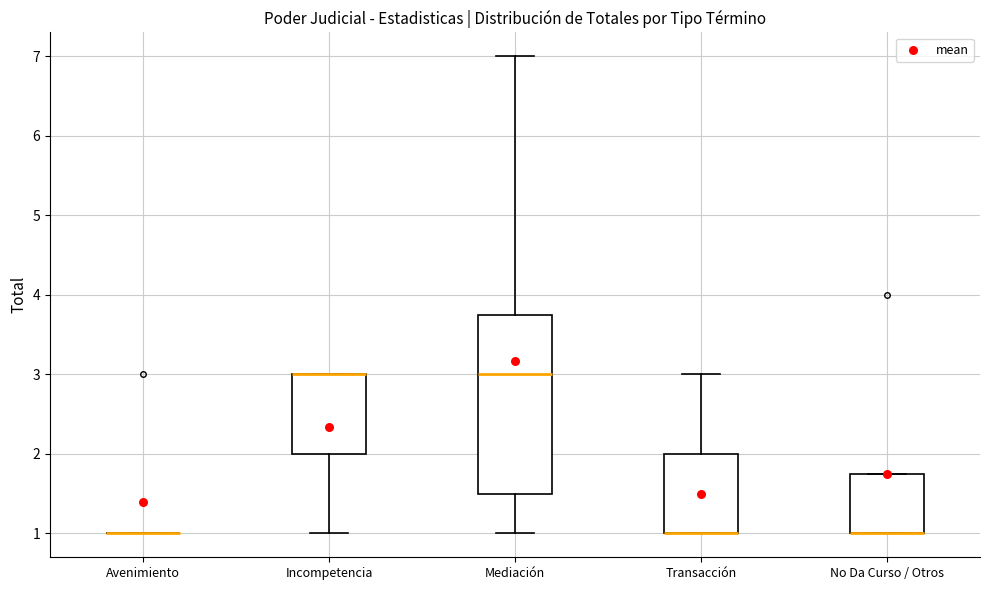

Comparing the boxes themselves (not the whiskers), which one is the tallest?

Mediación